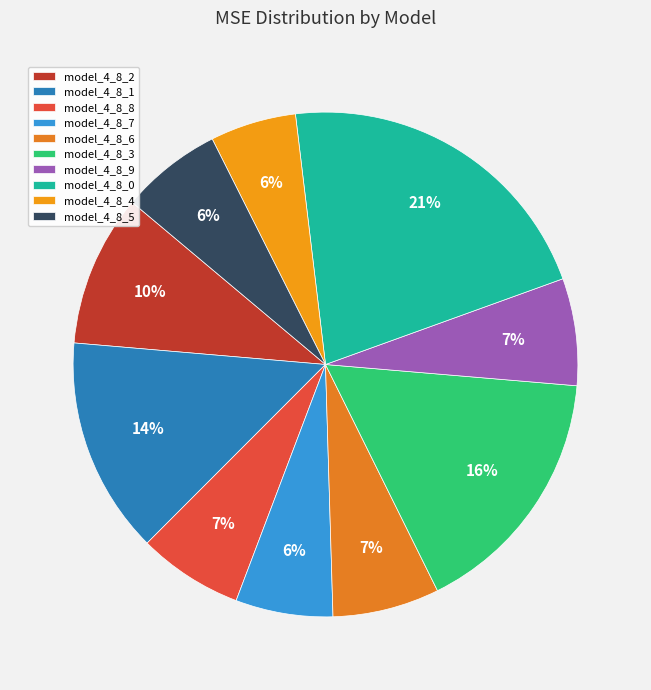

What portion of the pie excludes model_4_8_7?

93.8%